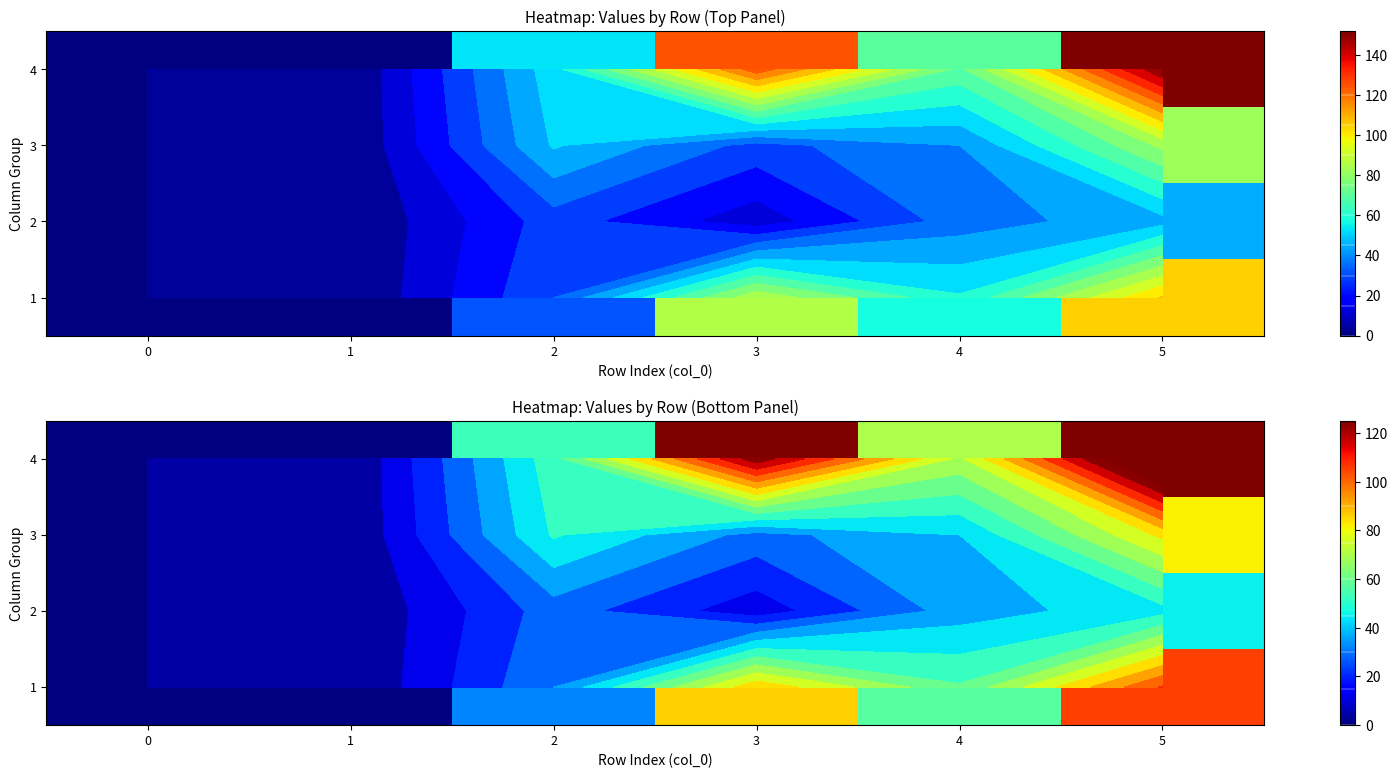

What is the difference between the maximum and second lowest values in the 1 series?

105